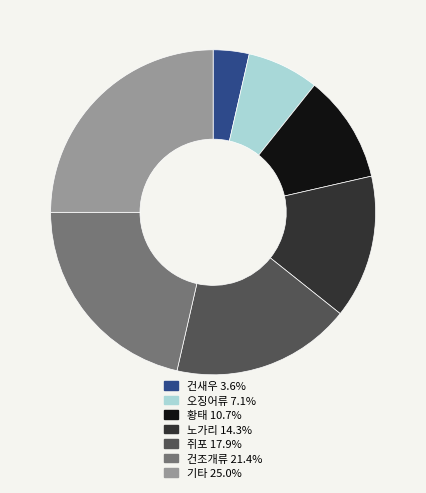

Is 건새우 3.6% the majority of the pie?

No